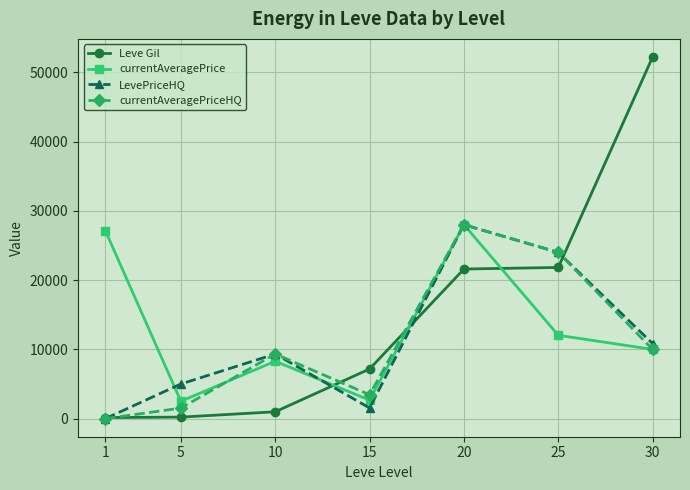

Does the chart display data point markers on the line(s)?

Yes